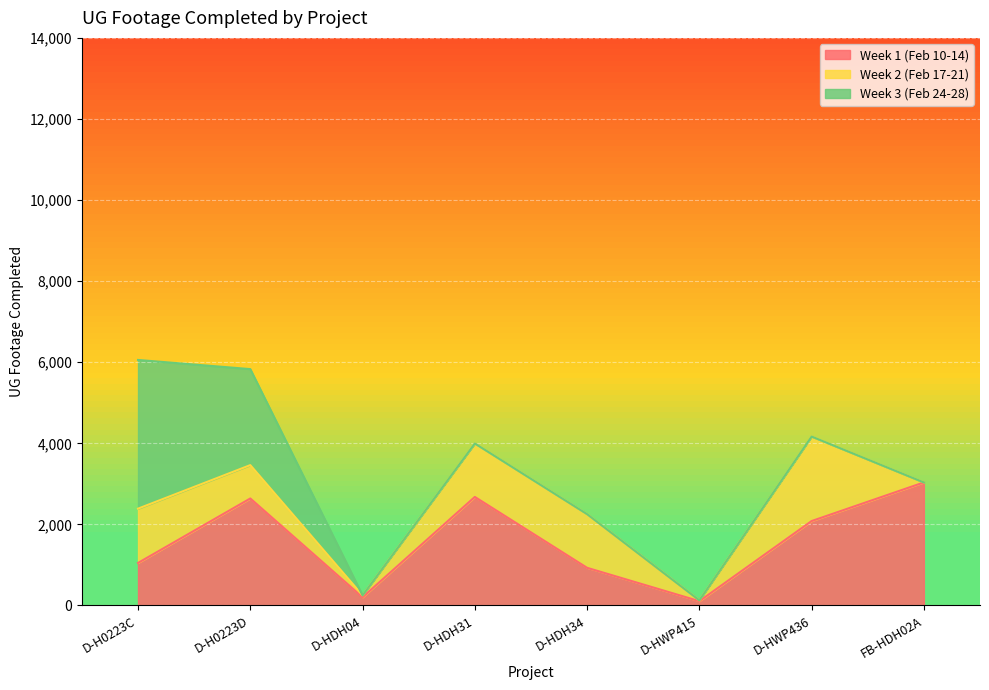

How many values in Week 2 (Feb 17-21) are above zero?

7